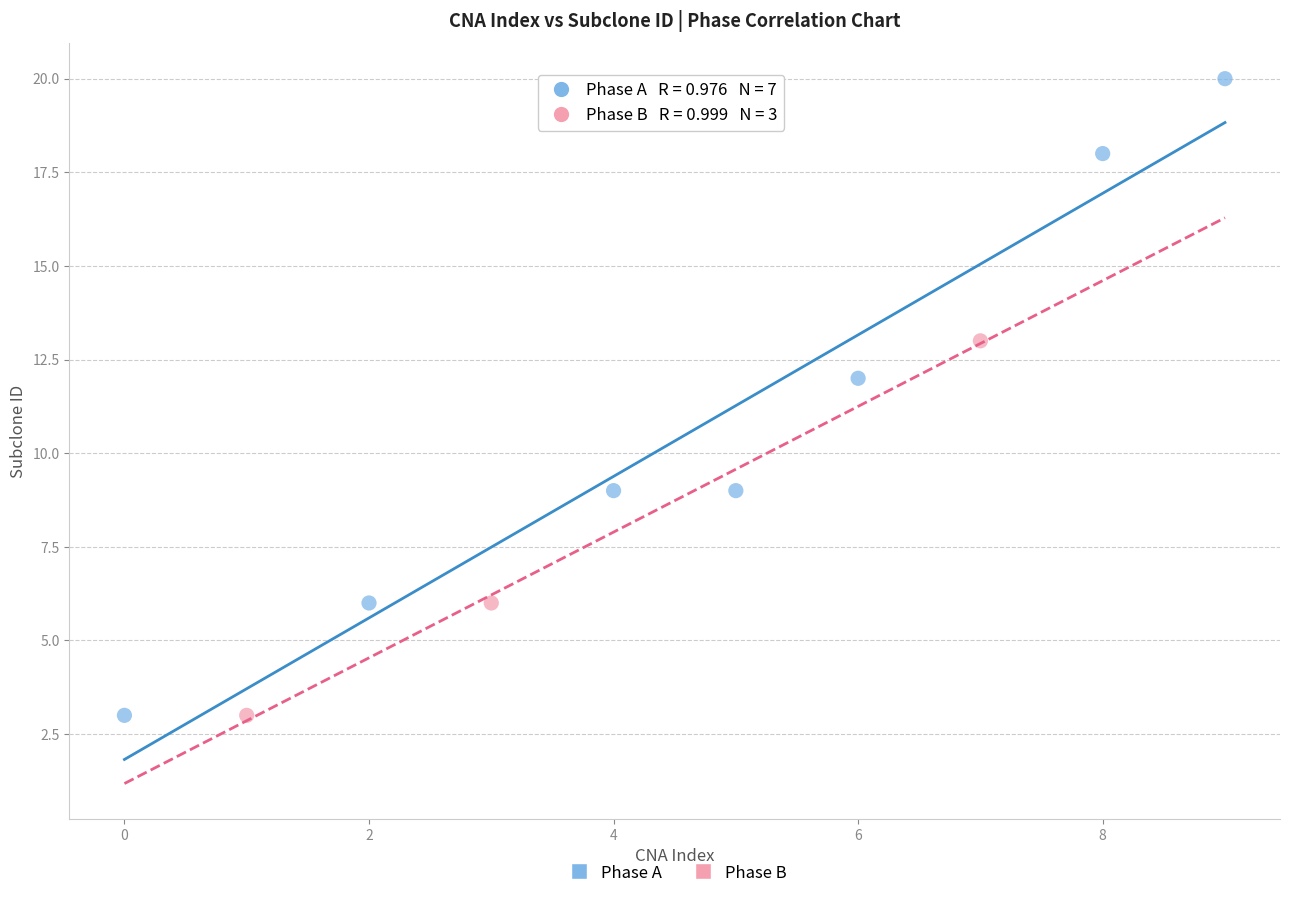

Which series contains the highest Y value?

Phase A